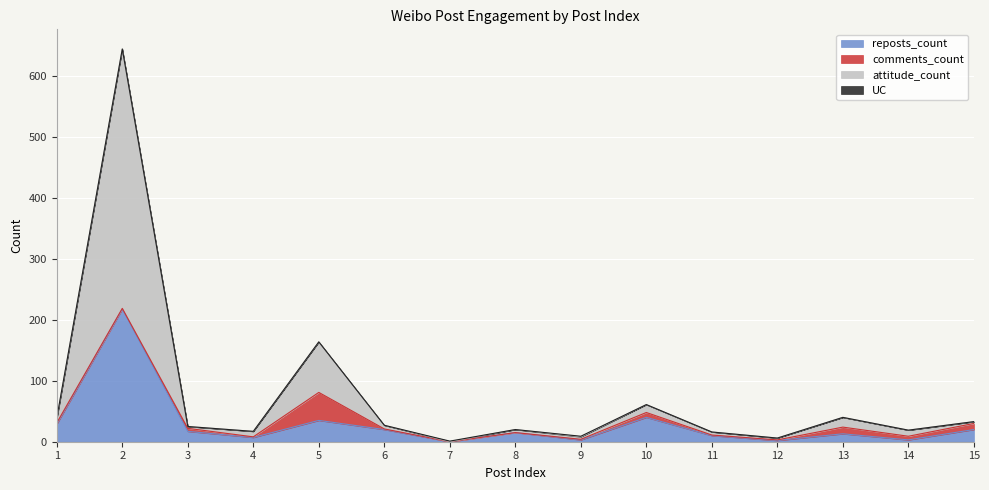

What is the highest value of the reposts_count series?

218